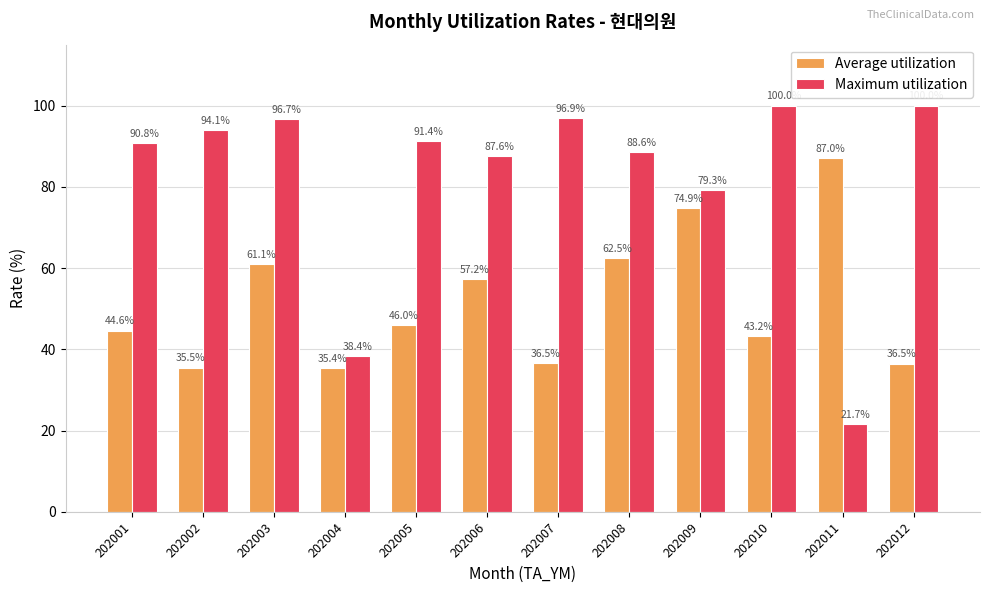

At 202012, list the series in order from largest to smallest.

Maximum utilization, Average utilization